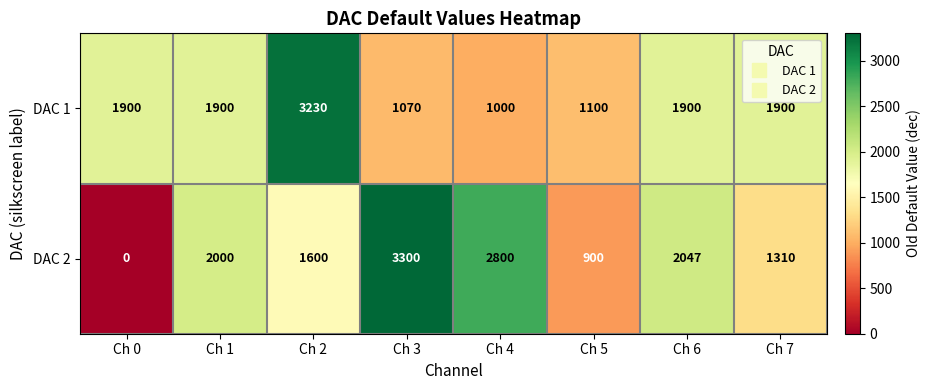

At which label is DAC 2 closest to 1650?

Ch 2